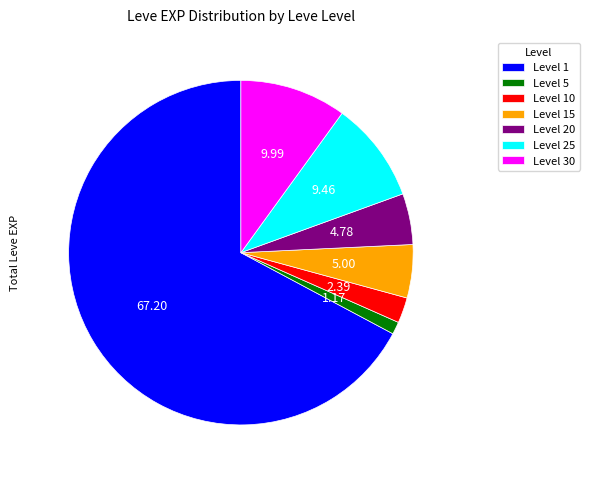

Is Level 1 the majority of the pie?

Yes